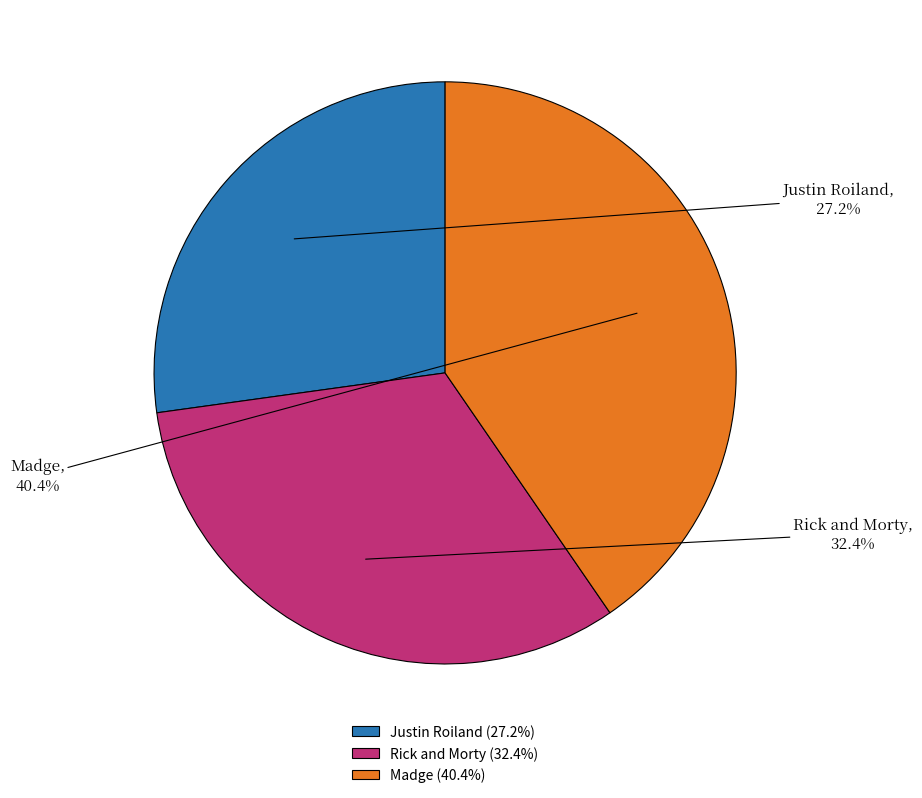

What percentage do Madge and Rick and Morty together represent?

72.8%